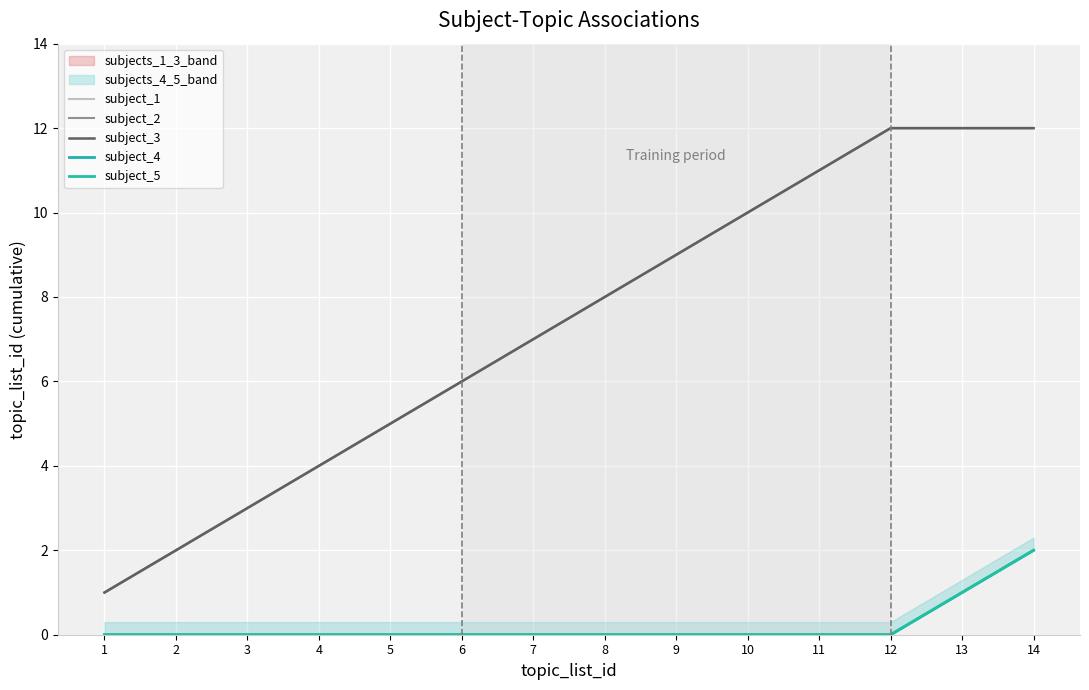

Which label corresponds to the smallest value in the chart?

1